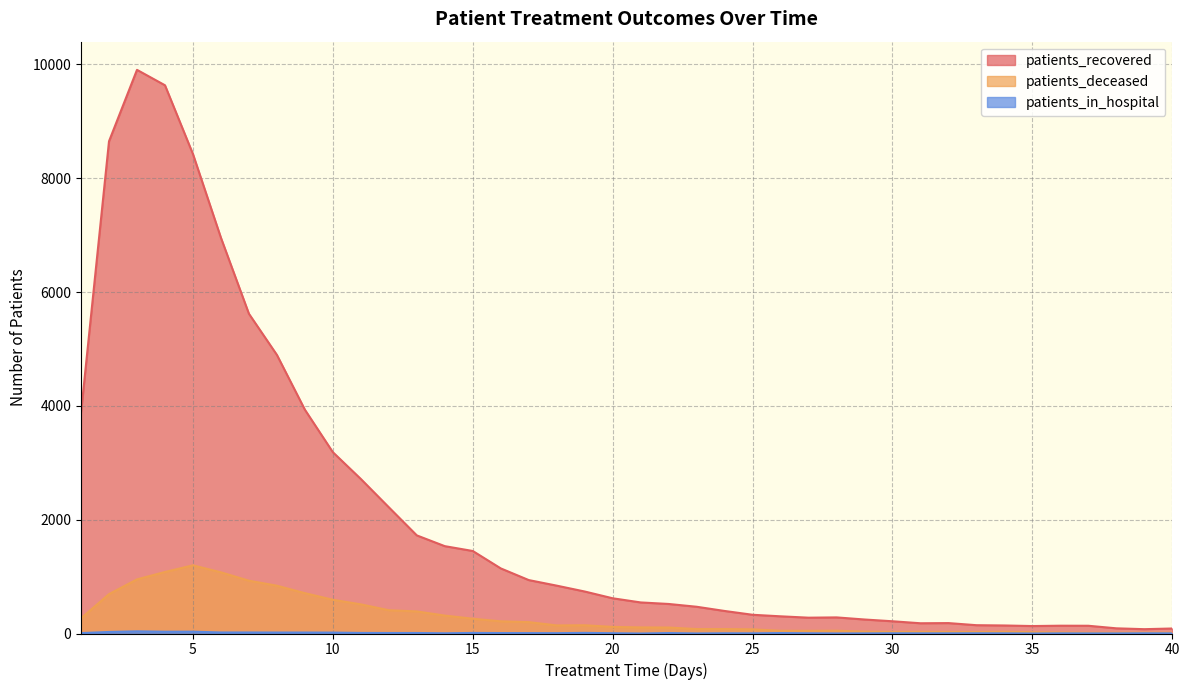

At which category does the chart reach its peak across all series?

3